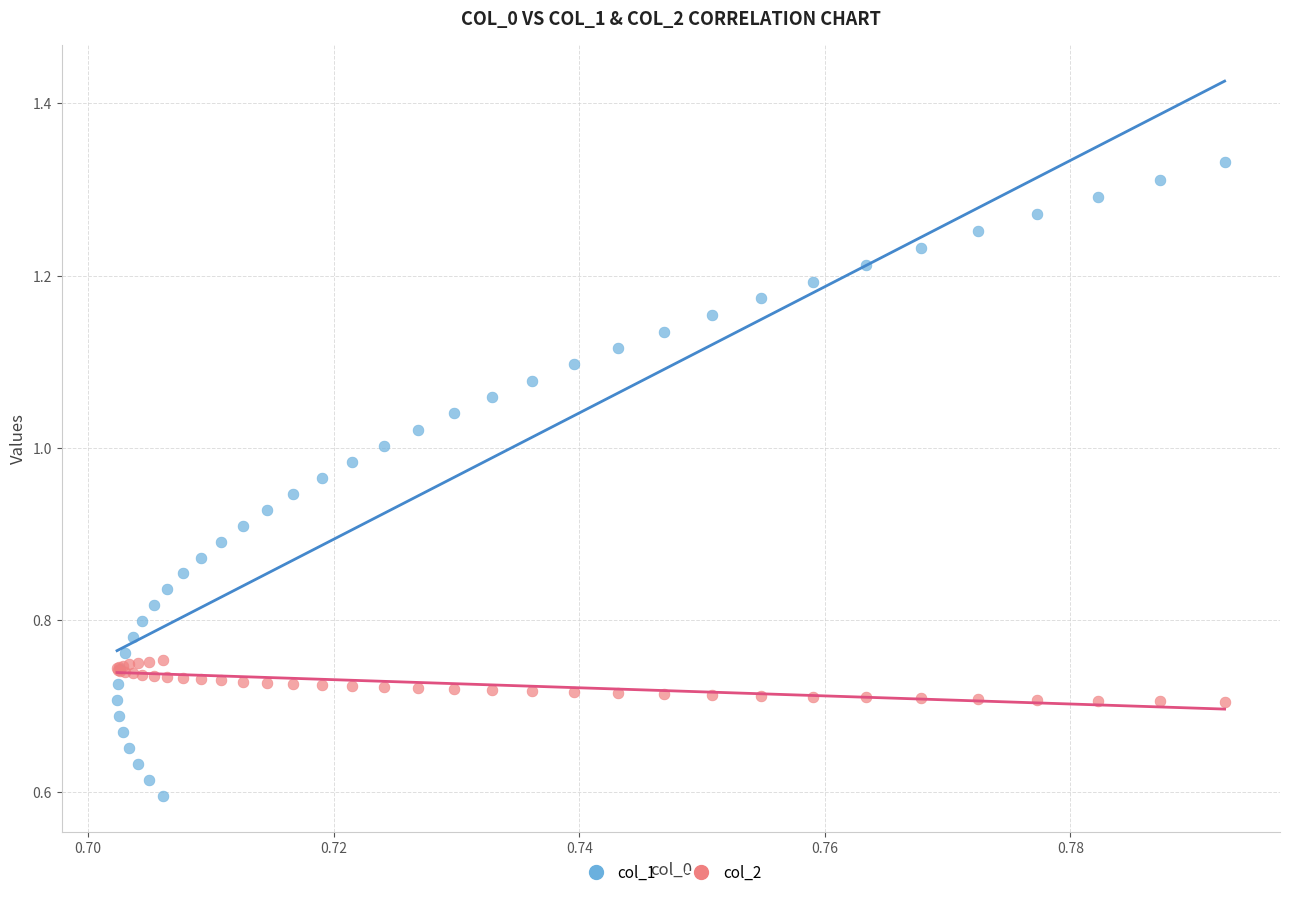

Which series contains the highest Y value?

col_1